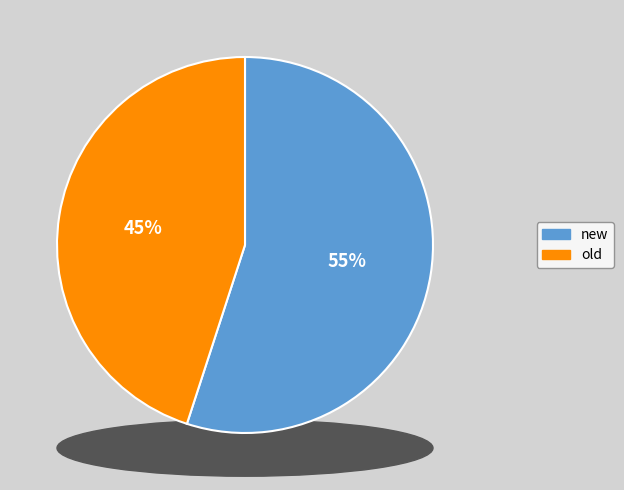

Is new the majority of the pie?

Yes